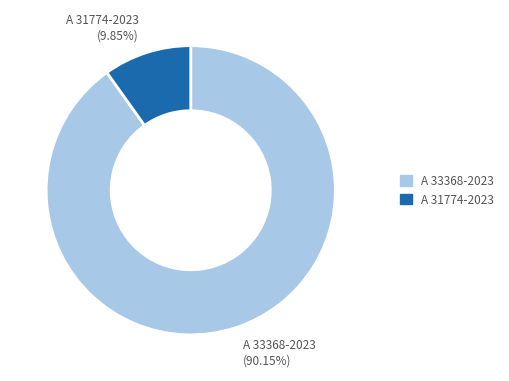

Which slice is the smallest?

A 31774-2023